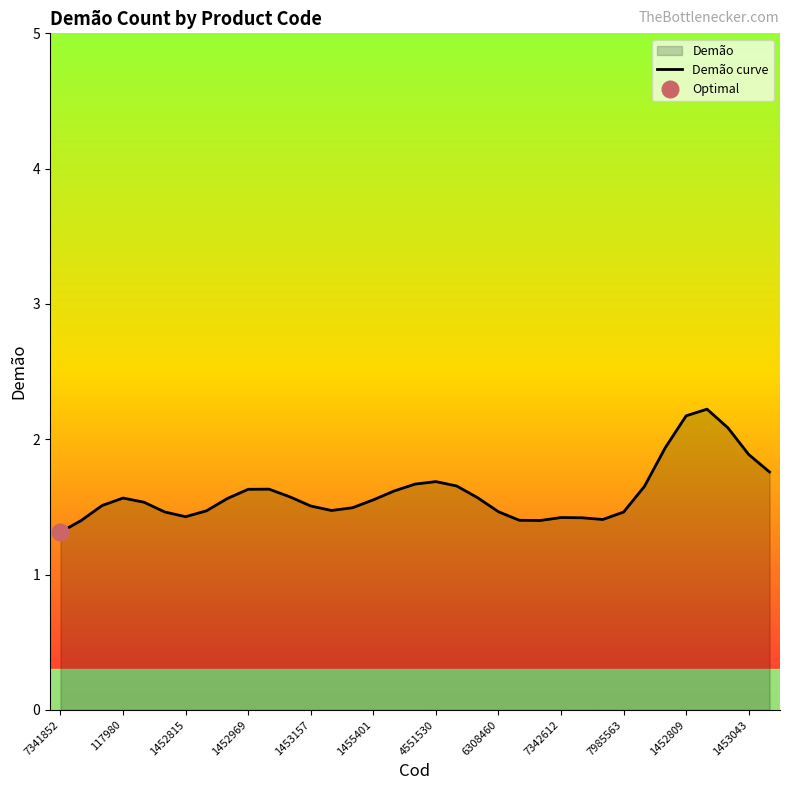

Read the value at 29.

1.9